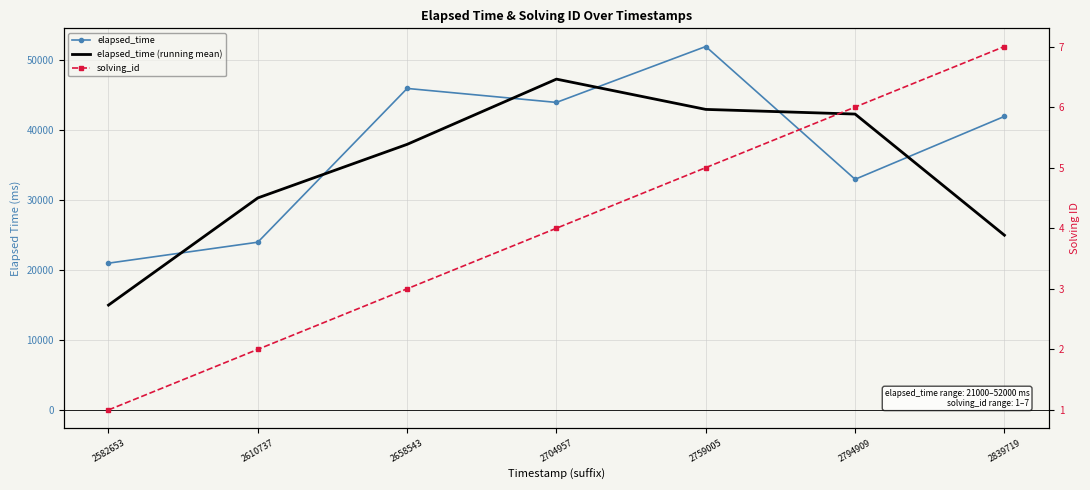

The value of solving_id at 2794909 is 6.0. True or false?

True